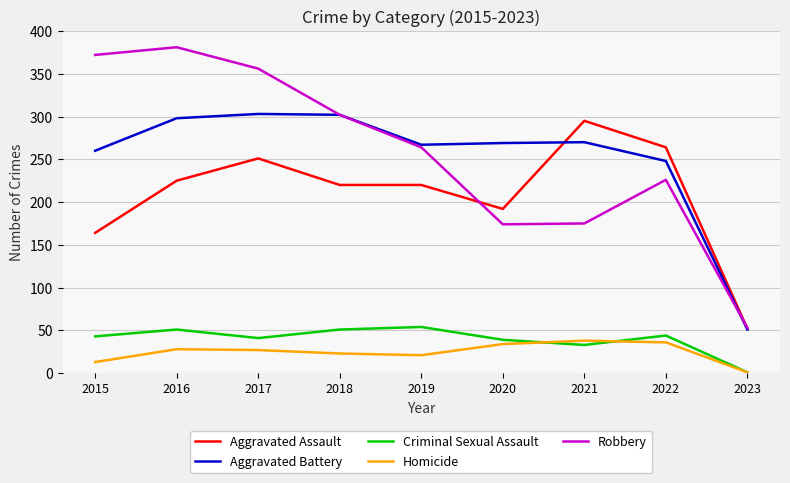

True or false: Criminal Sexual Assault has a value of 54 at 2019.

True